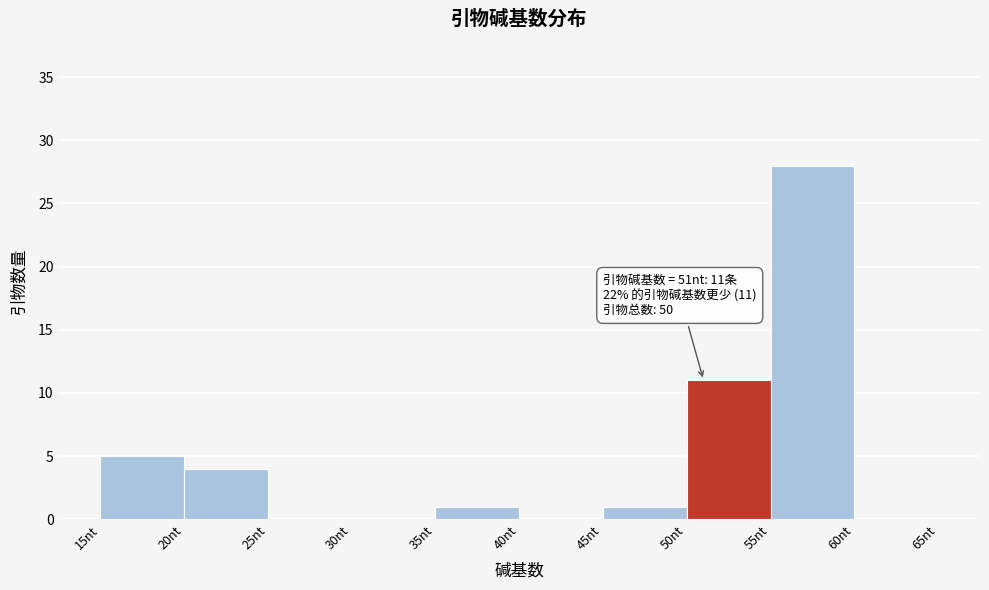

Which range on the x-axis has the tallest bar?

55 to 60